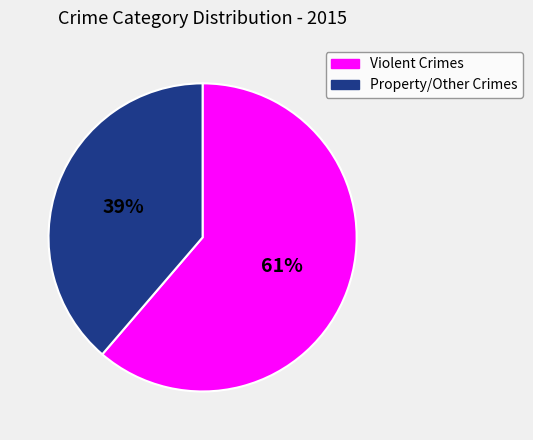

Is there any slice that represents more than half of the pie?

Yes